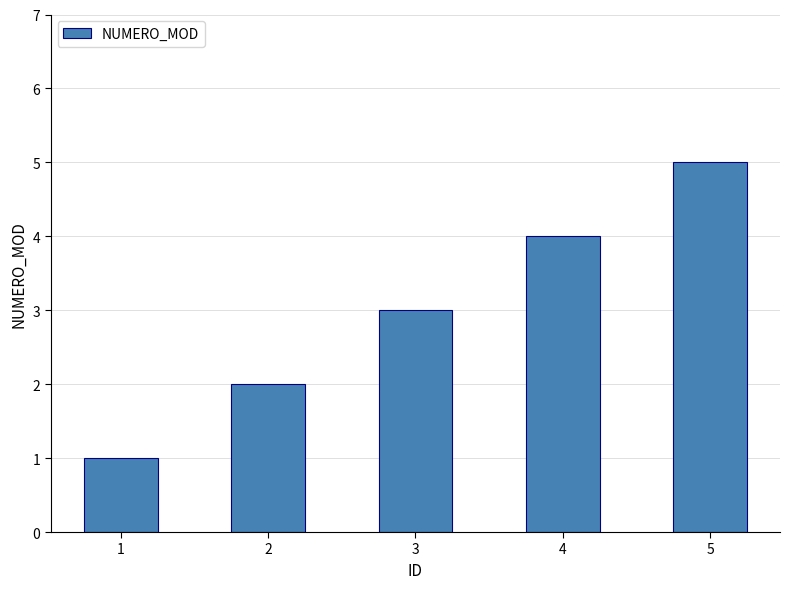

True or false: the data shows 6 at 4.

False